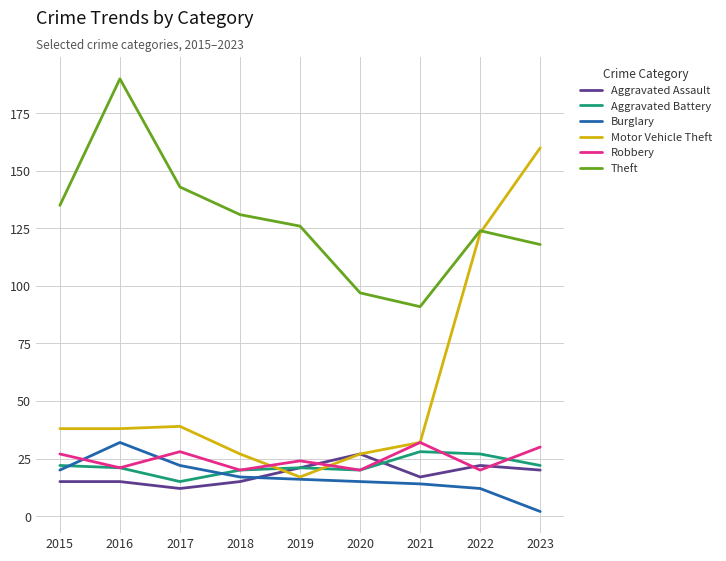

What is the total value across all series at 2017?

259